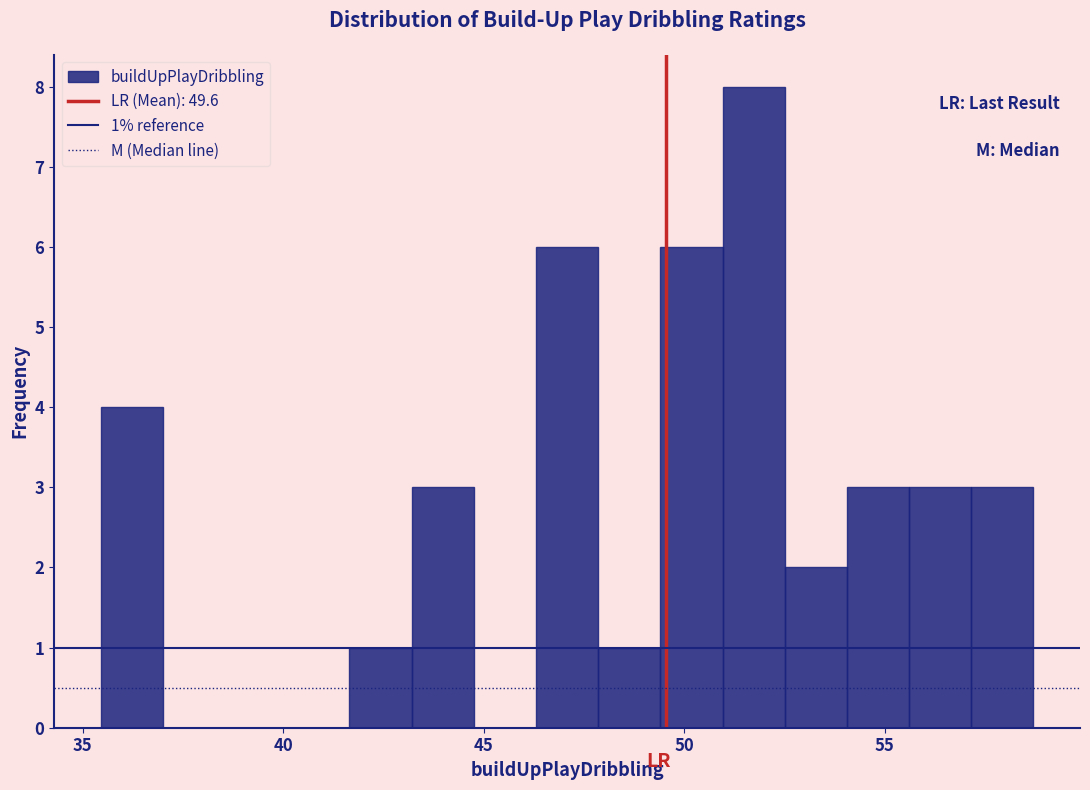

Around what value on the x-axis is the tallest bar? Give the approximate position of its centre, as read against the axis.

51.5